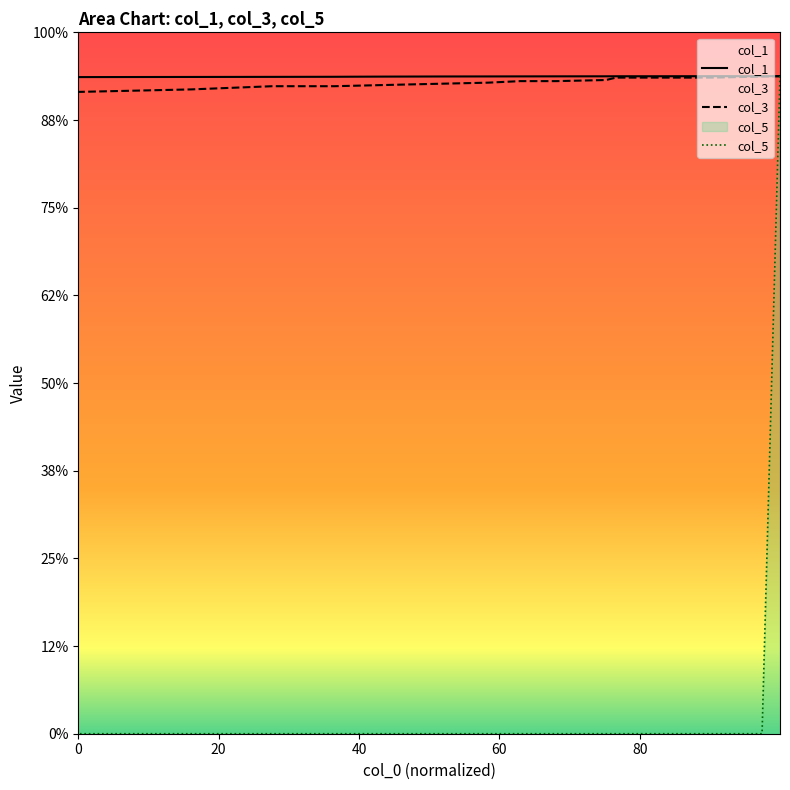

How many lines are shown in the chart?

3